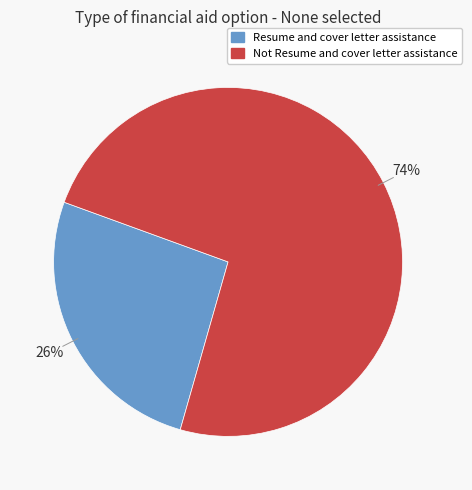

Count the number of slices in the pie.

2